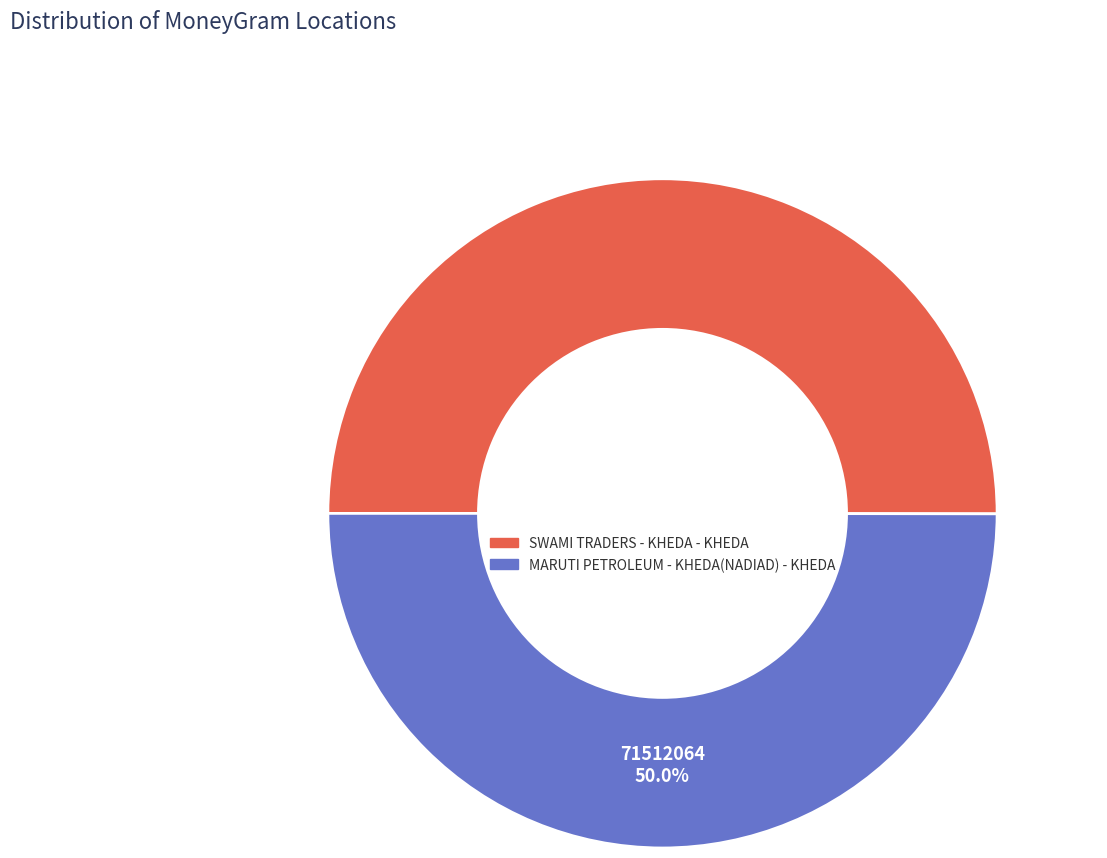

Approximately how many times larger is the value at SWAMI TRADERS - KHEDA - KHEDA compared to MARUTI PETROLEUM - KHEDA(NADIAD) - KHEDA?

1.0